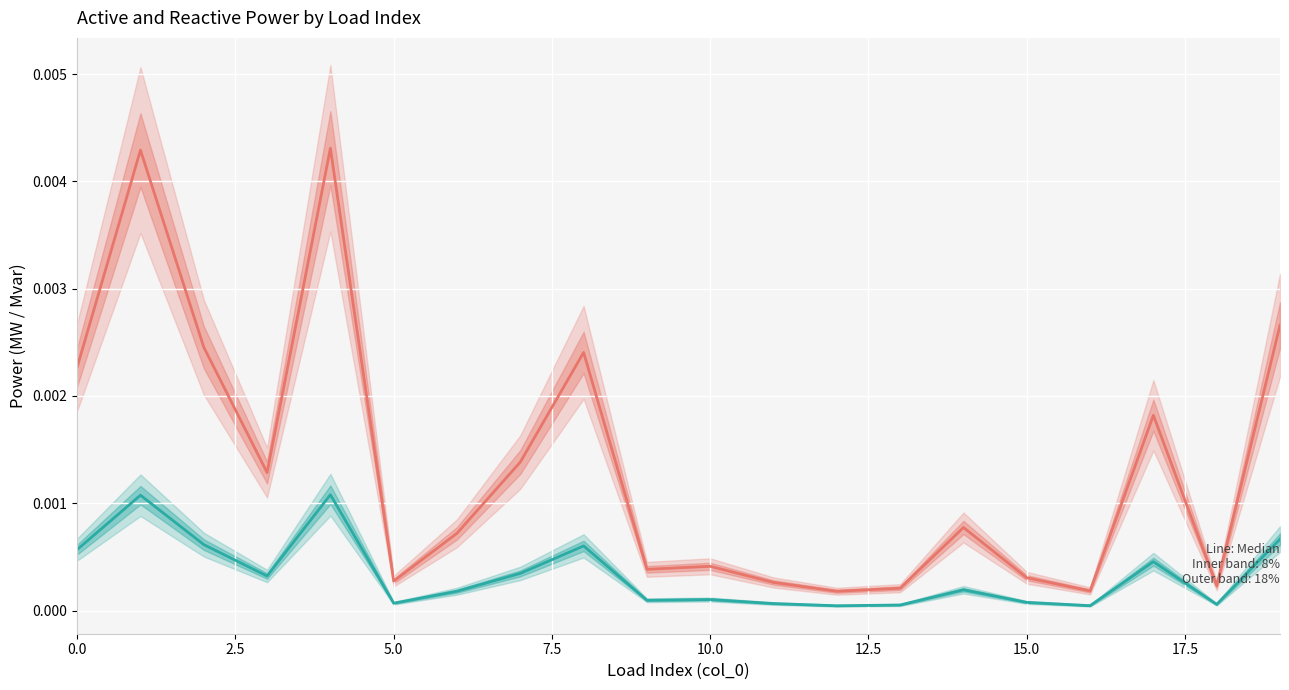

True or false: p_mw has more than 0 points higher than both neighbors.

True